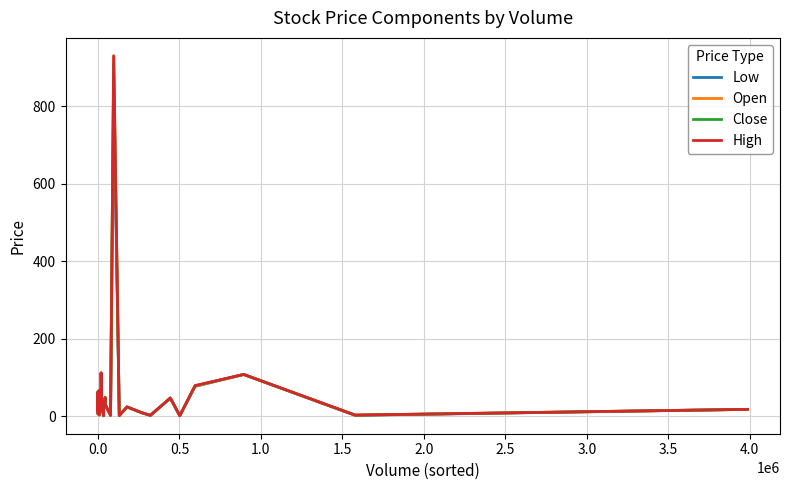

What is the smallest value displayed?

1.1